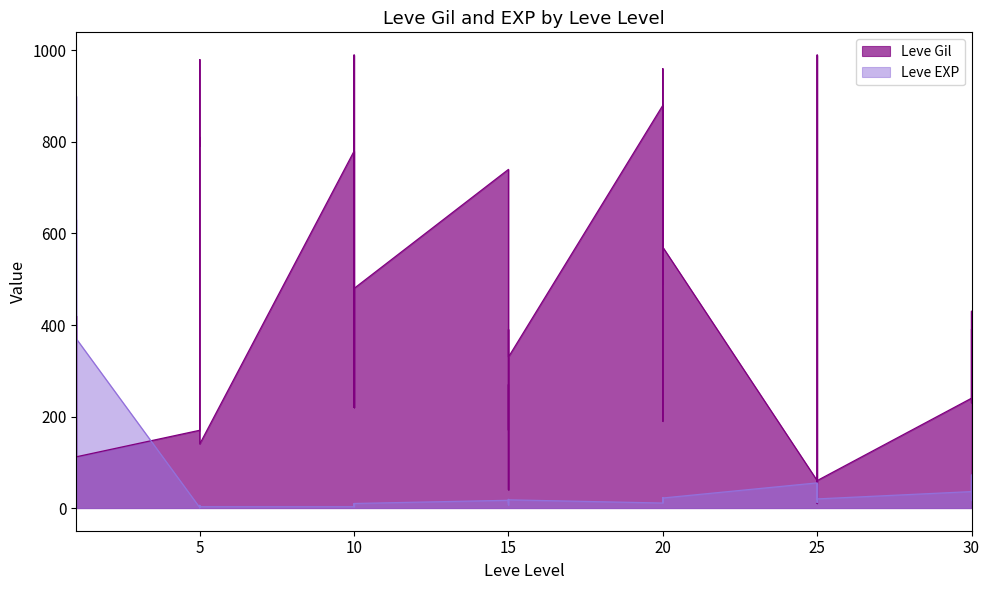

List the series in order of their overall mean, highest first.

Leve Gil, Leve EXP